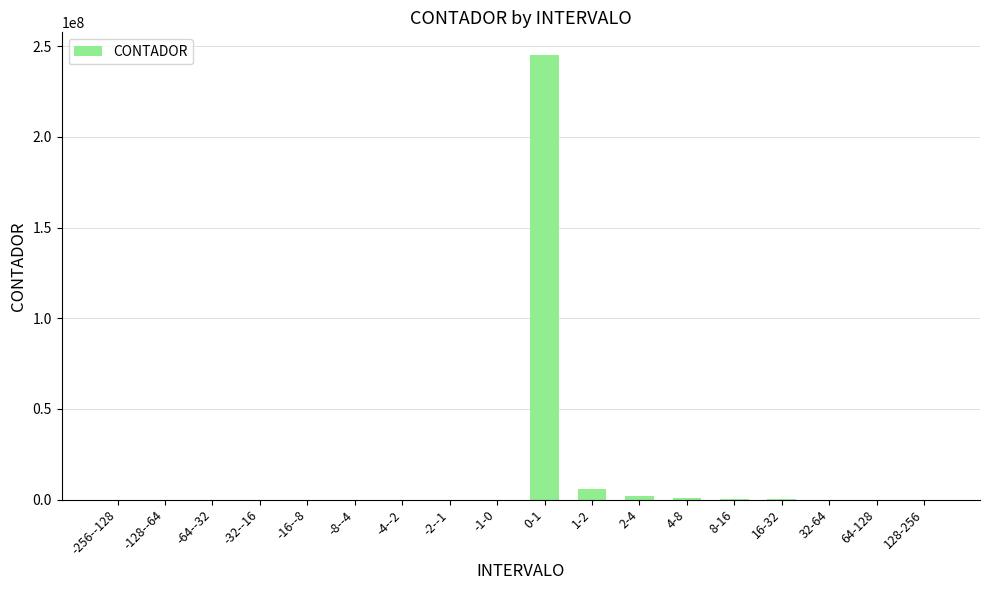

How many series are shown in this chart?

1